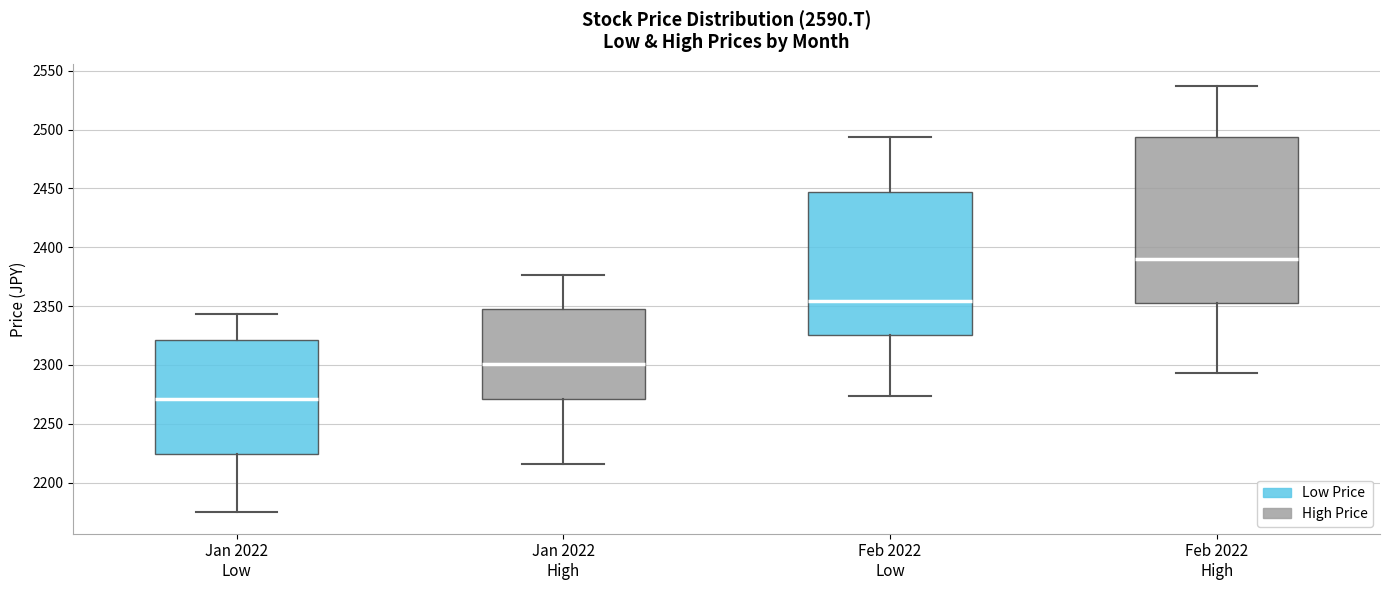

Reading left to right, transcribe this box plot: for each box, give where its median line is, the range the box spans, and where its two whiskers end, as read against the y-axis. The values are not printed on the chart, so give them approximately, as read against the axis.

Jan 2022 Low: median 2270, box 2225 to 2320, whiskers 2175 to 2345
Jan 2022 High: median 2300, box 2270 to 2350, whiskers 2215 to 2375
Feb 2022 Low: median 2355, box 2325 to 2445, whiskers 2275 to 2495
Feb 2022 High: median 2390, box 2350 to 2495, whiskers 2295 to 2535